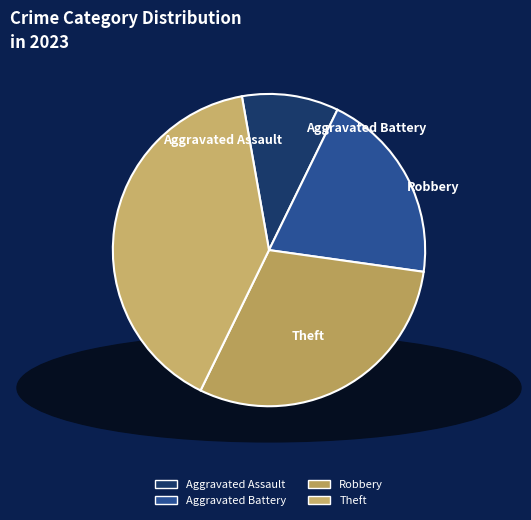

How many slices are in this pie chart?

4